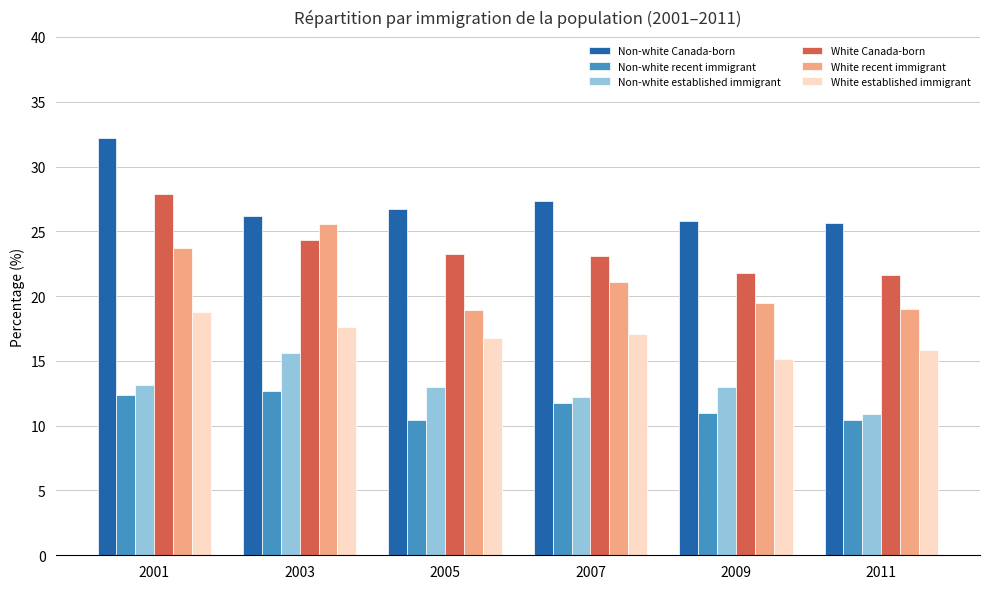

What is the spread (max minus min) of values at 2003?

13.5